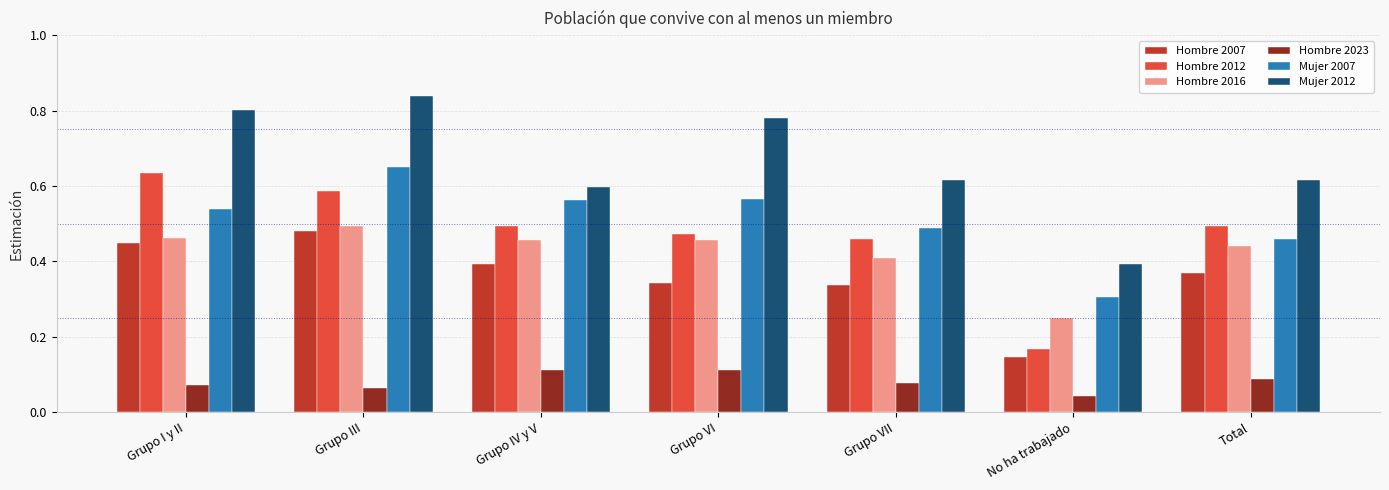

Count the Hombre 2023 values in the range 0 to 1.

7